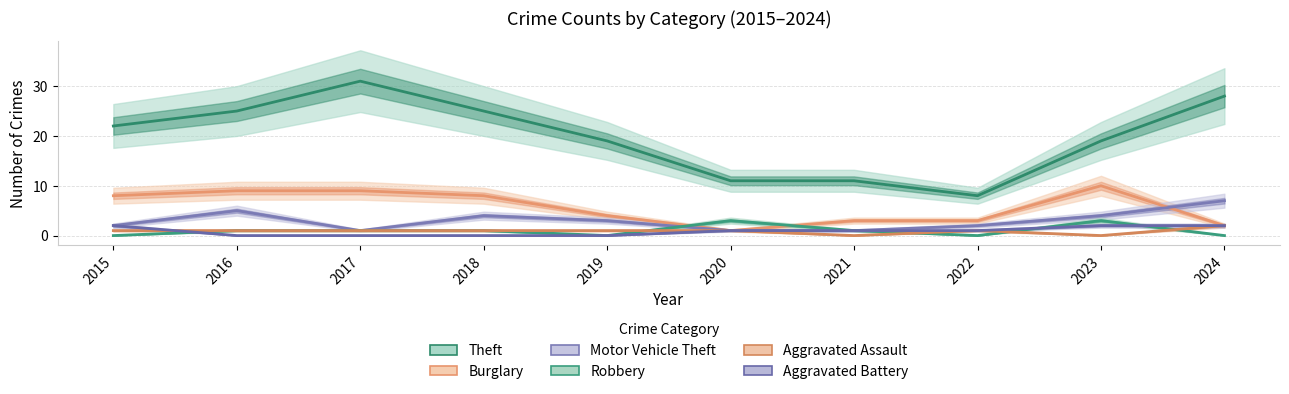

Which series has the largest total across all categories?

Theft